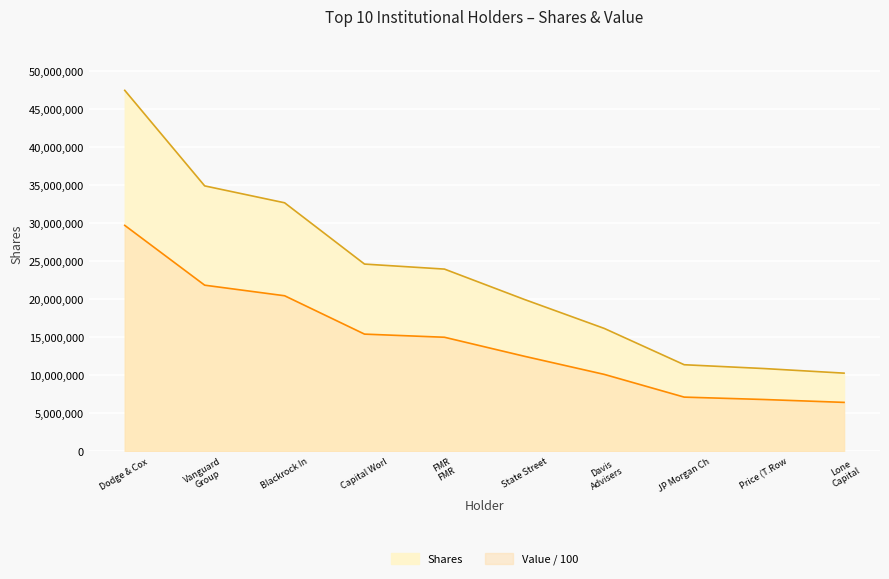

Reading left to right, list all the values displayed in this chart.

Shares: 47473473.0	34907377.0	32685270.0	24623822.0	23964816.0	19971724.0	16159701.0	11385037.0	10882808.0	10278292.0
Value (scaled): 29713646.8	21848527.3	20457710.5	15412050.2	14999578.3	12500302.1	10114356.8	7125894.7	6811549.5	6433183.0